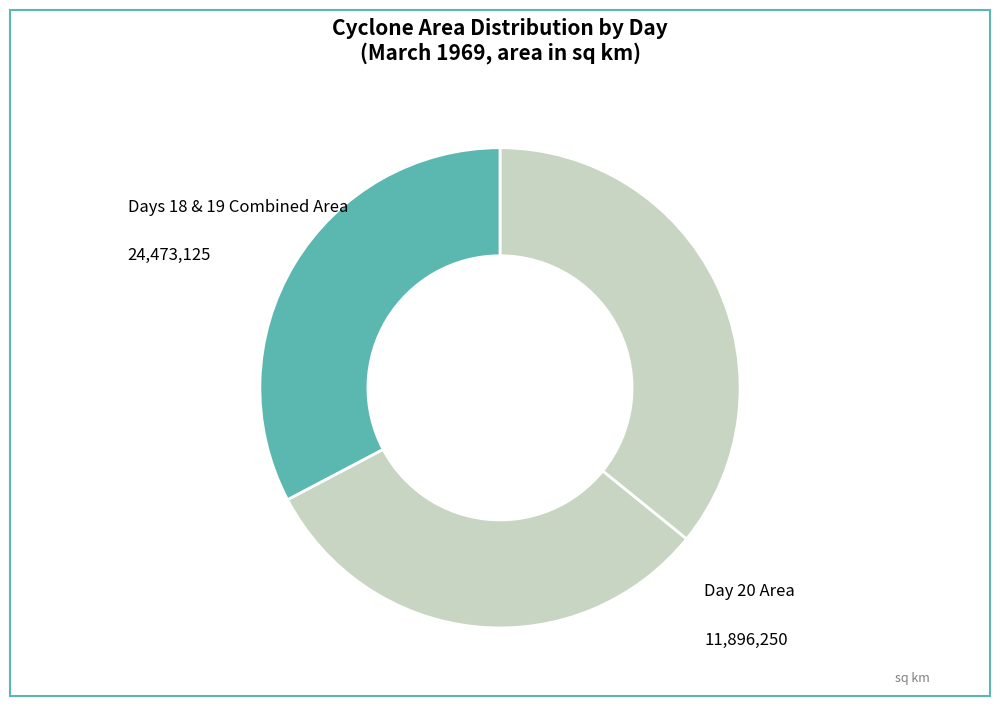

How many segments does this pie chart have?

3